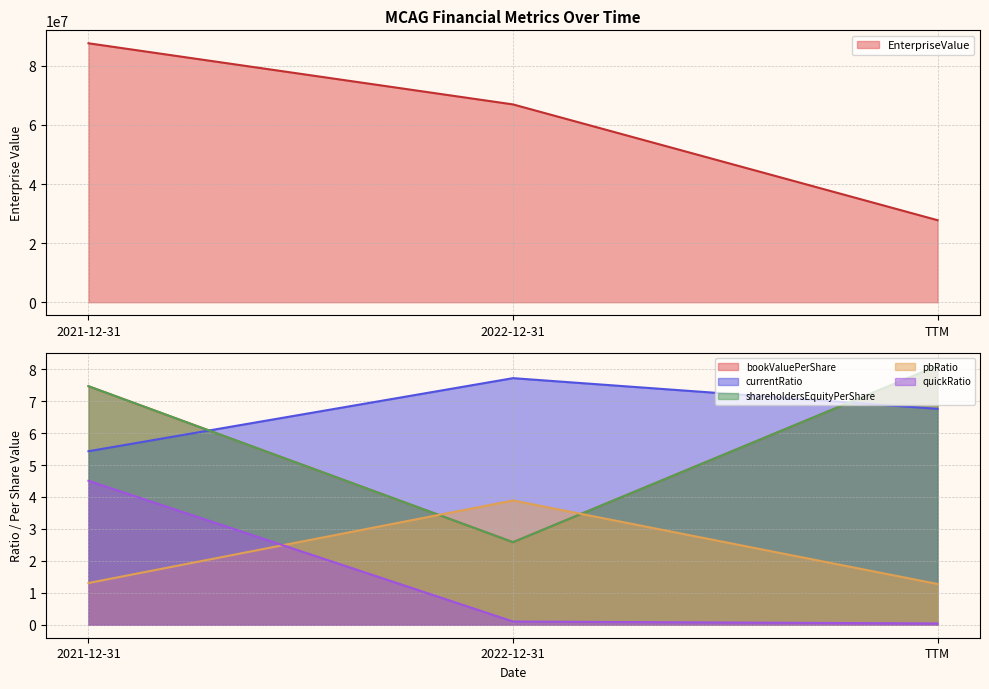

What is the minimum value for EnterpriseValue?

27758259.0